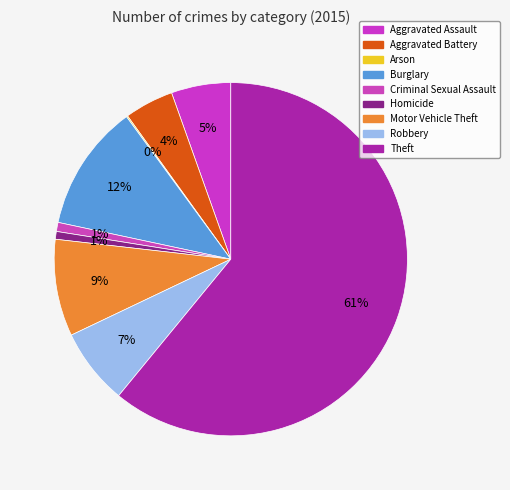

How many segments does this pie chart have?

9